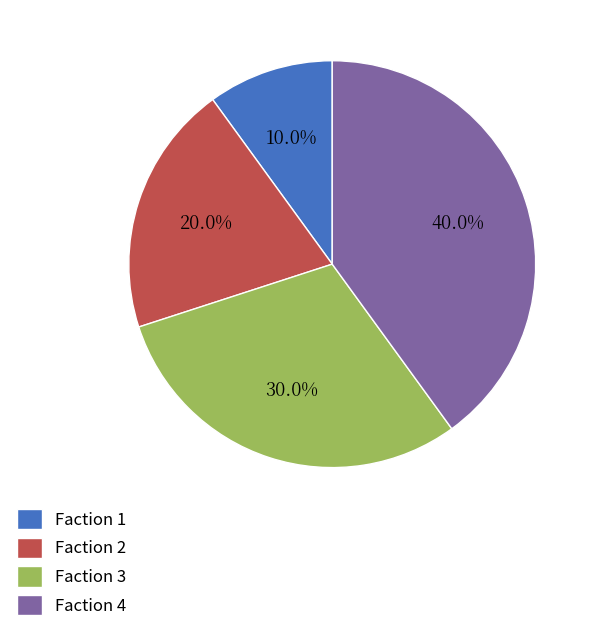

Count the number of slices in the pie.

4